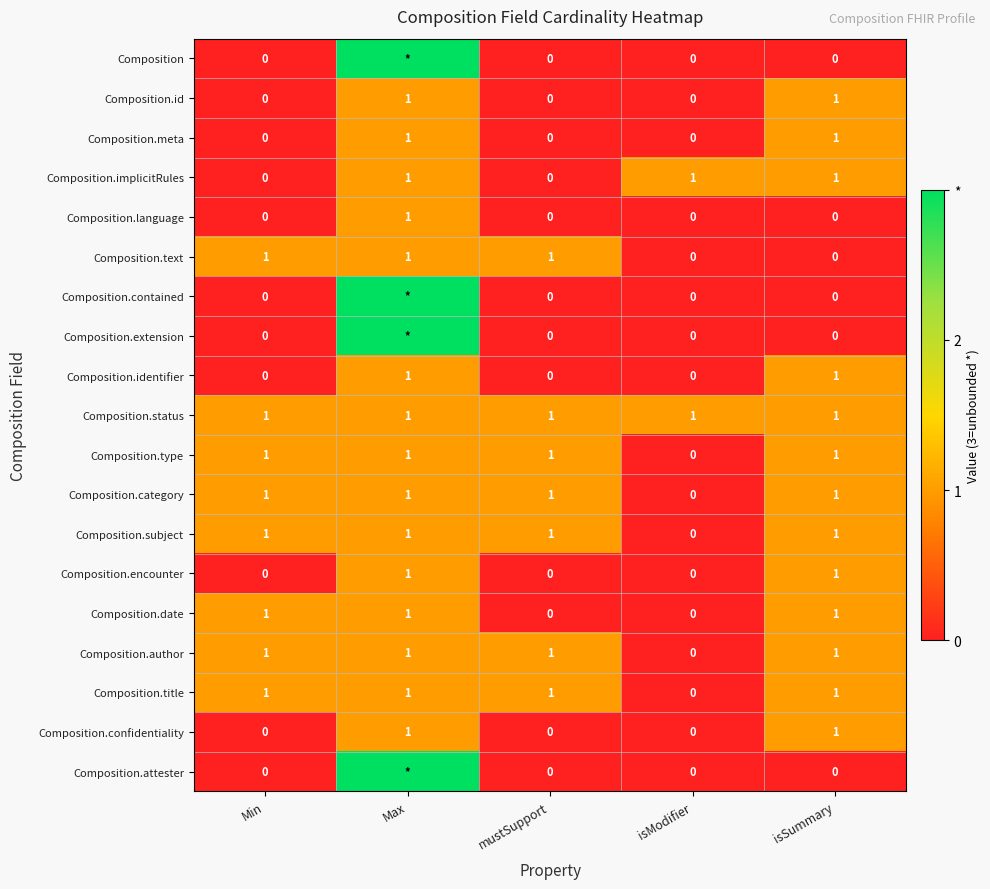

How many Composition.author values are between 1 and 2?

4